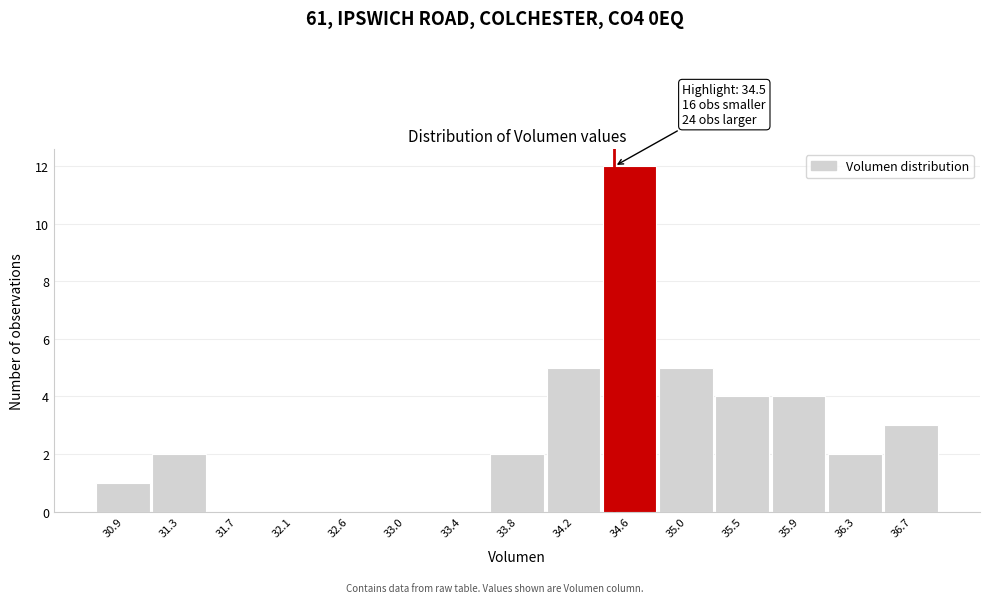

Which range on the x-axis has the tallest bar?

34.40 to 34.85